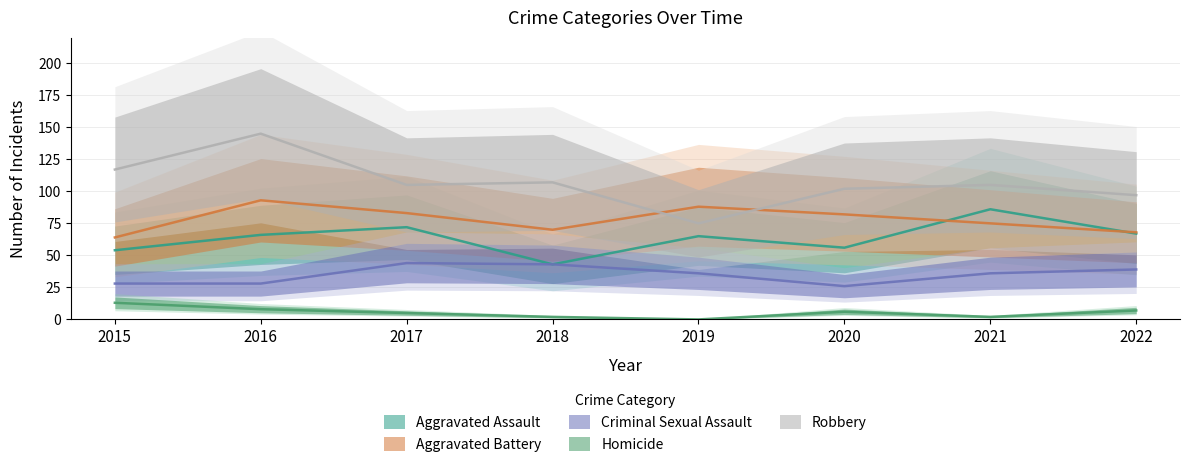

Where is the first local maximum for Aggravated Battery?

2016